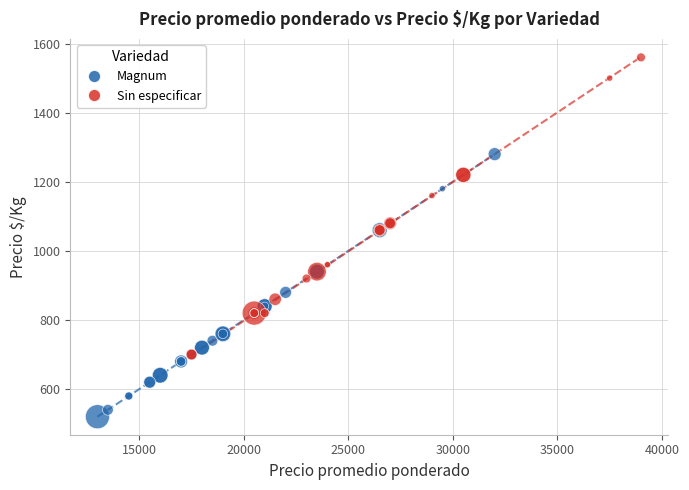

Which series contains the highest Y value?

Sin especificar